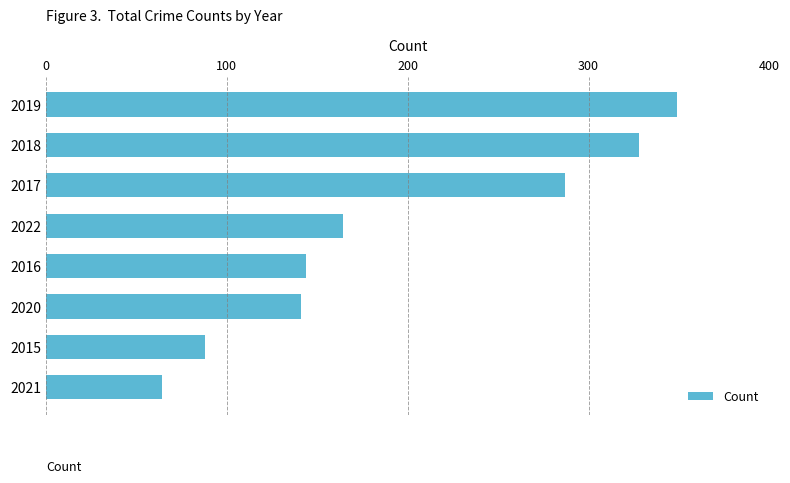

What is the sum of all values?

1565